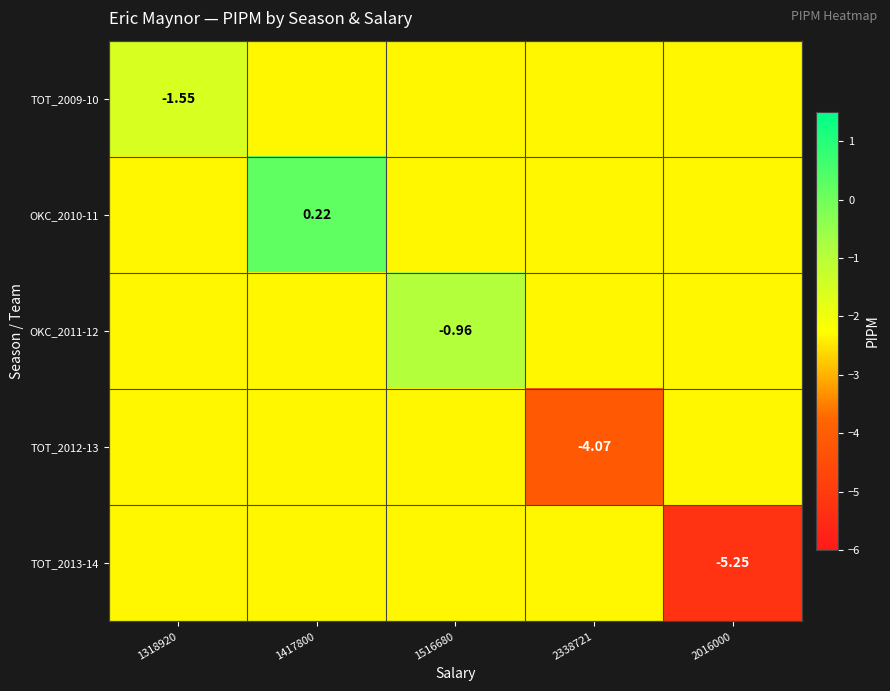

What is the difference between the maximum and minimum values in the TOT_2009-10 series?

0.8